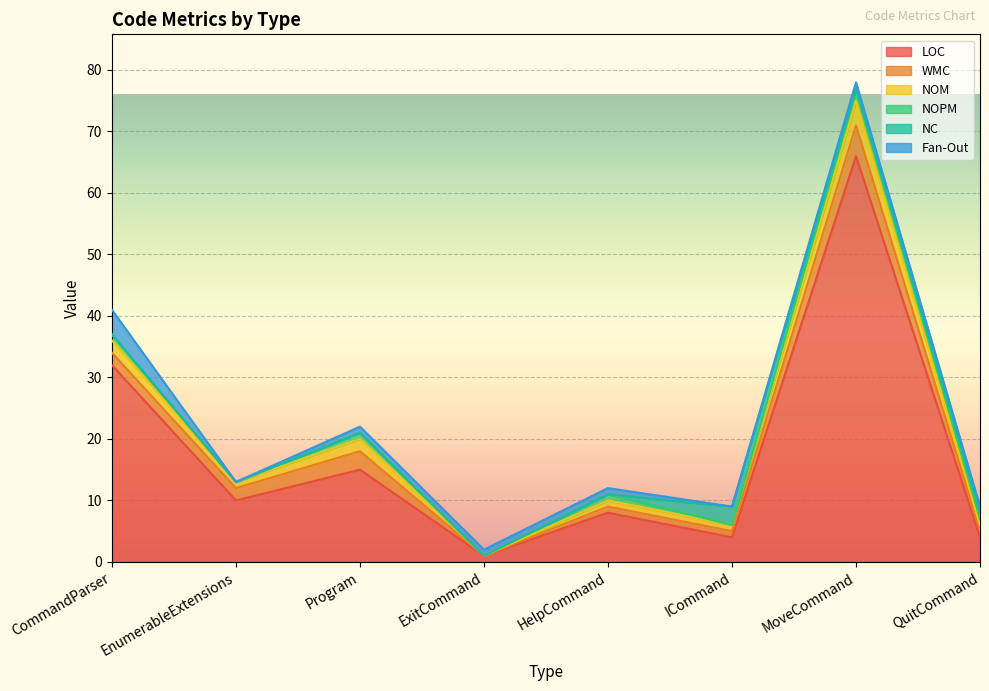

Where does the WMC series first go above 2?

Program